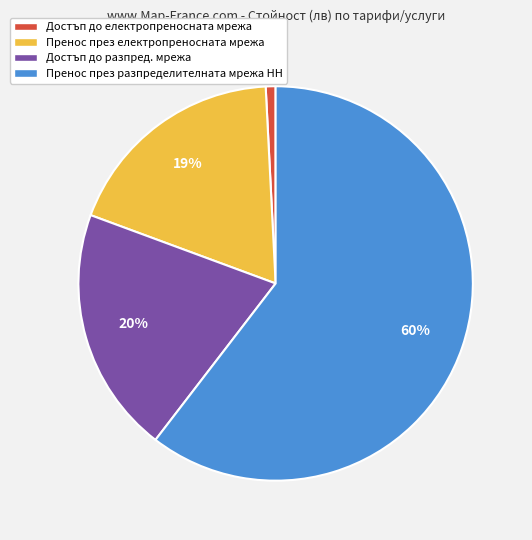

Which slice represents more than half of the pie?

Пренос през разпределителната мрежа НН